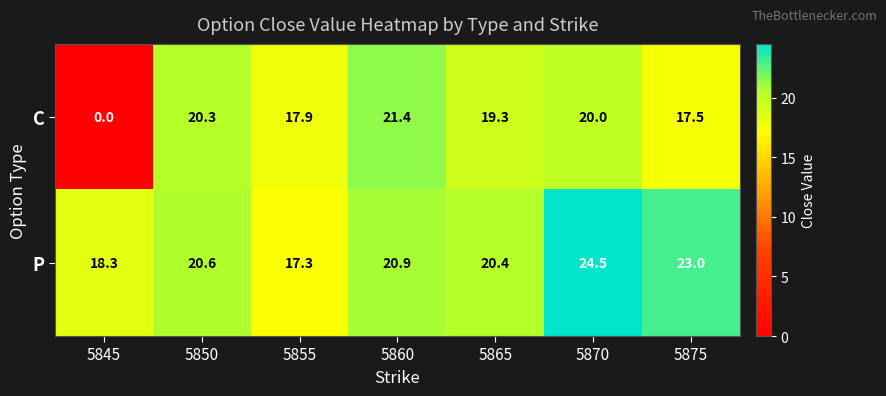

What is the difference between the highest and lowest values at 5850?

0.3